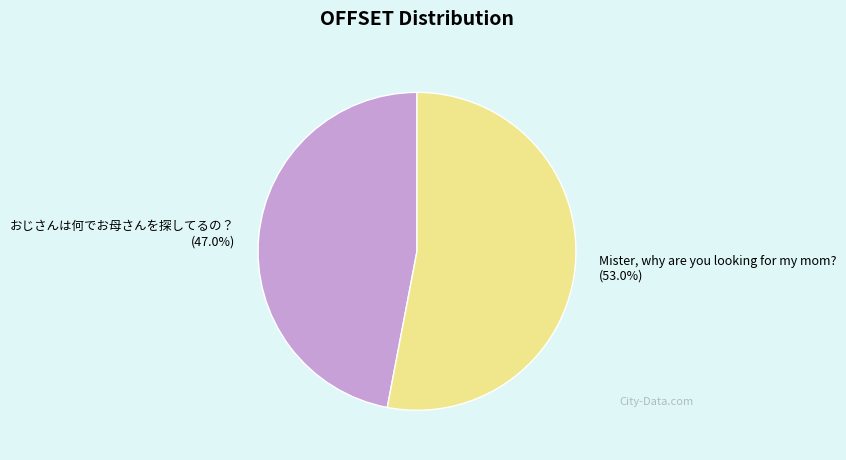

To the nearest percent, what is the average slice percentage?

50%